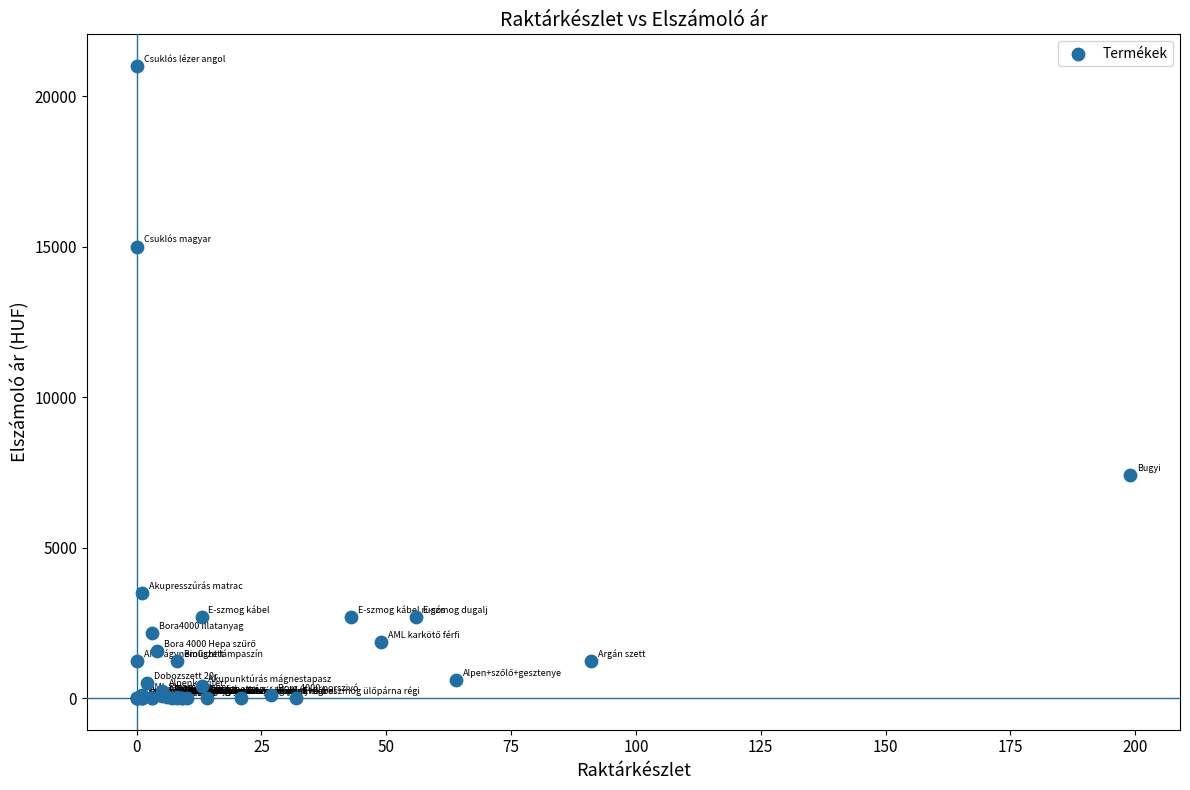

What Y value in the scatter plot is closest to 10500?

7400